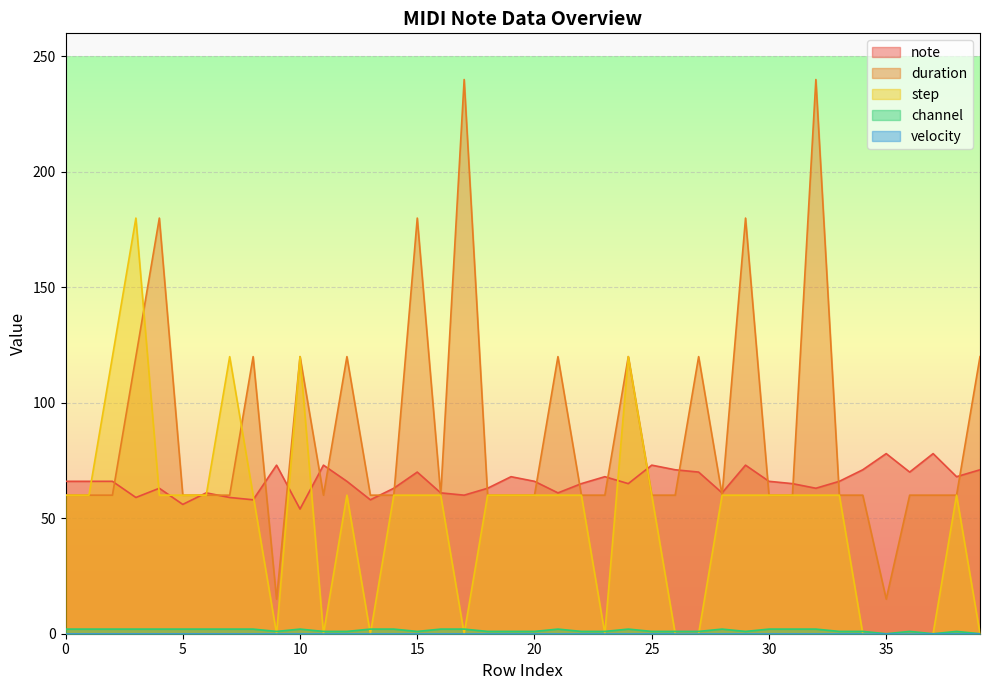

What is the difference between the second highest and minimum values in the channel series?

2